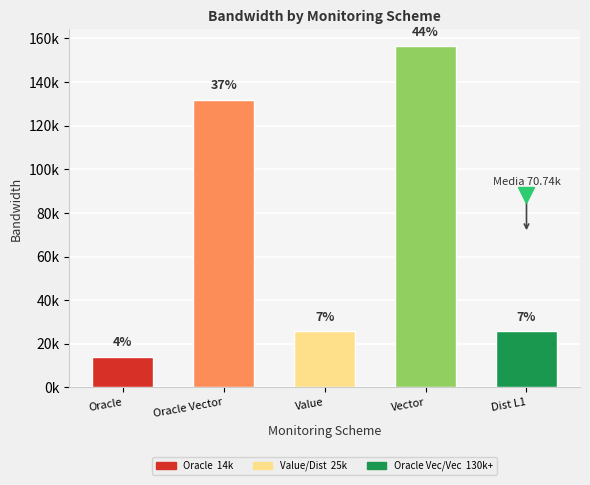

Are the bars horizontal?

No